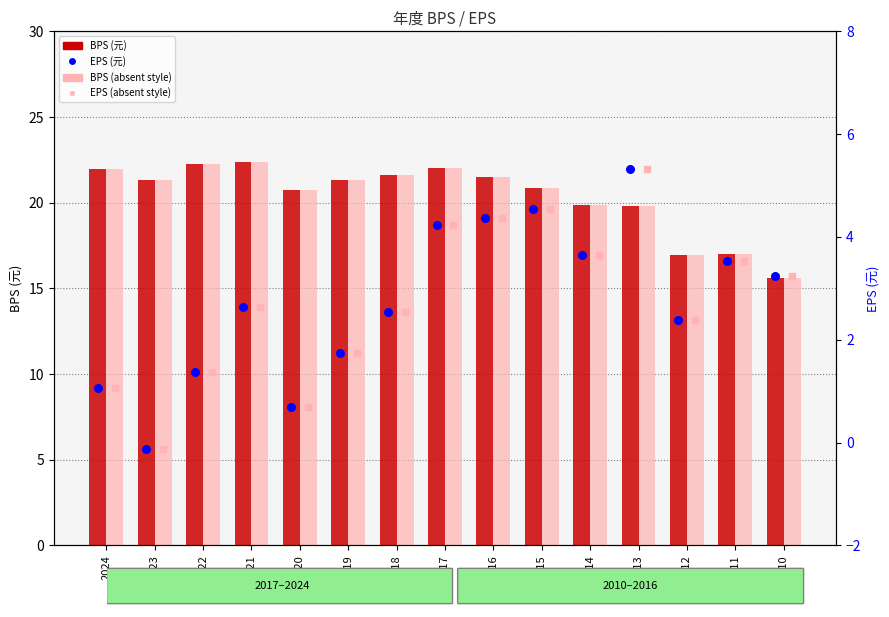

Which series has the largest Y range (max minus min)?

BPS